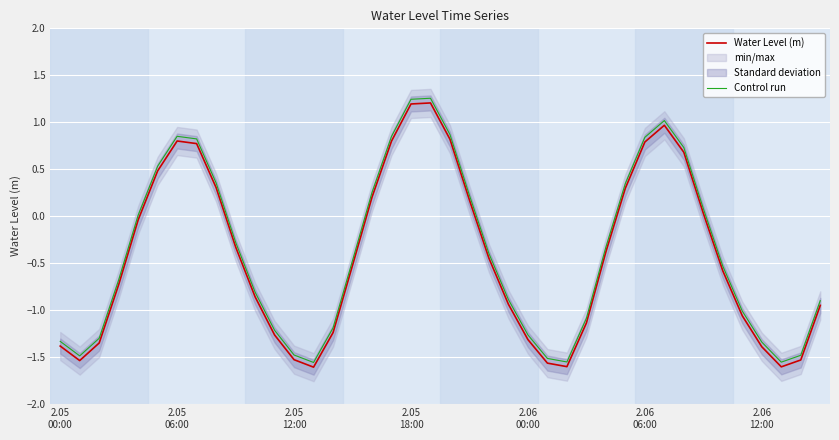

True or false: Water Level (m) and Control run intersect in this chart.

False